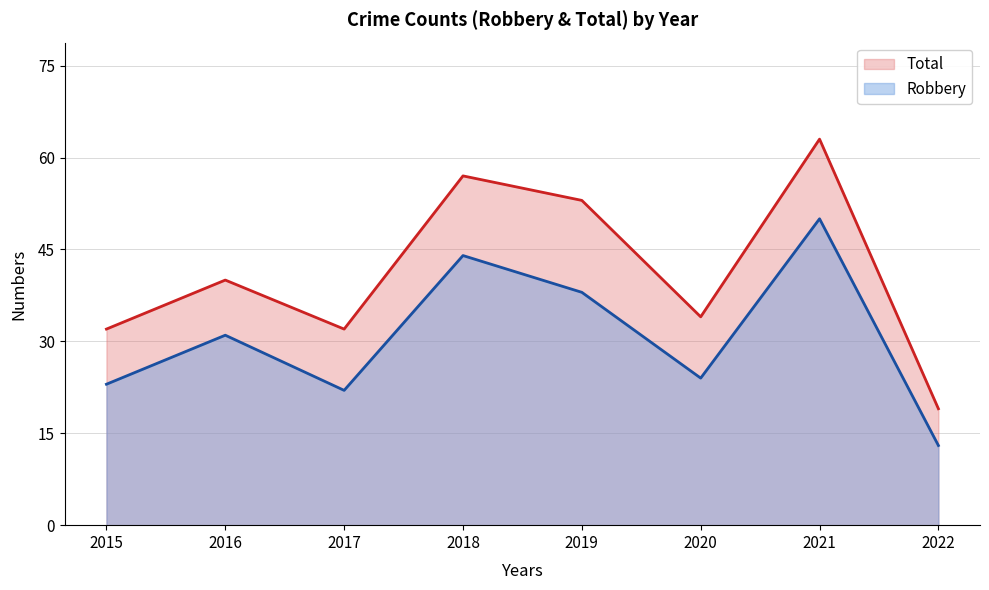

Rank the series by their maximum value, from lowest to highest.

Robbery, Total